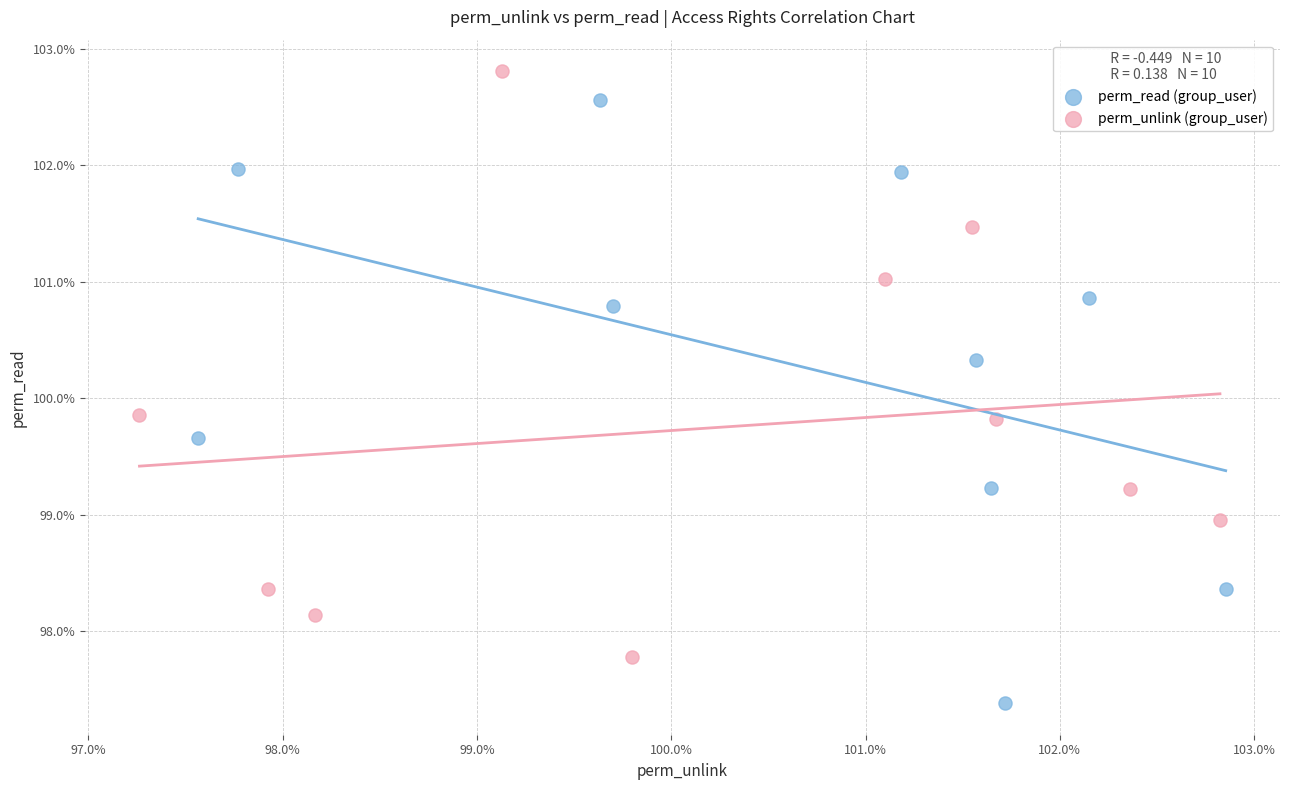

Which series reaches the maximum Y coordinate?

perm_unlink (group_user)